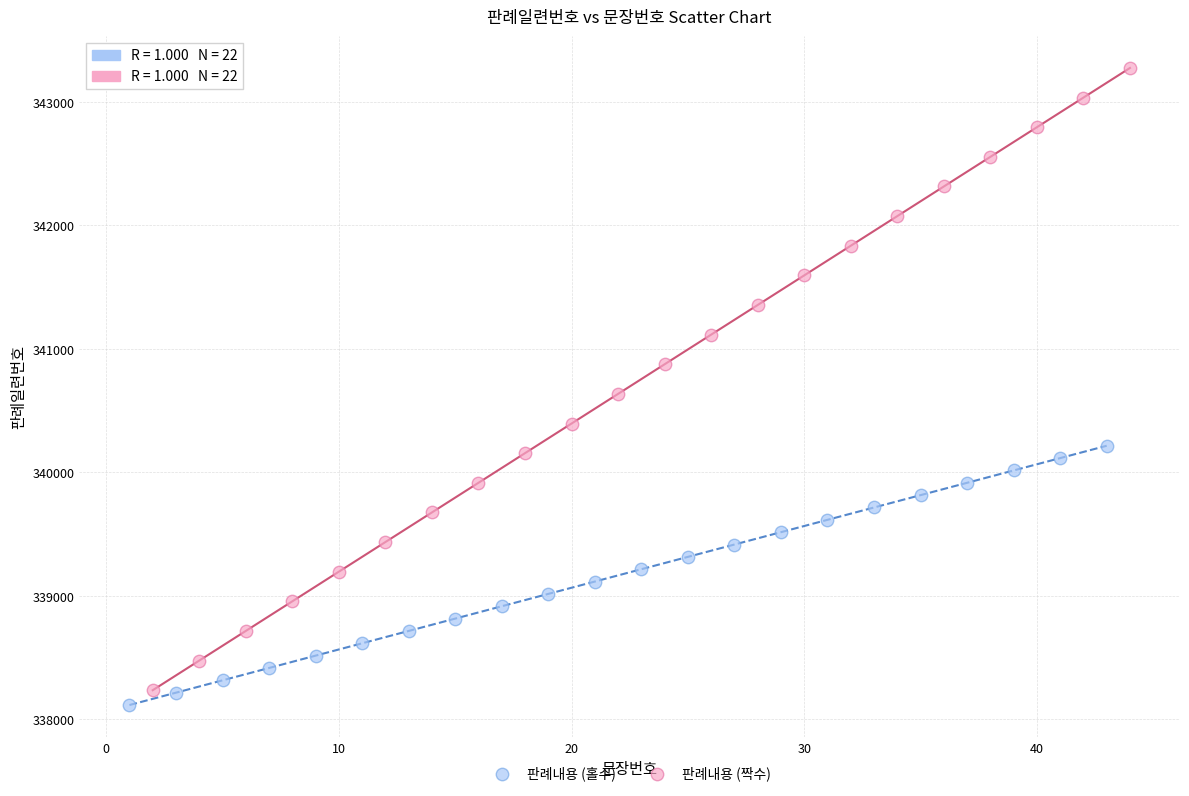

What are all the series names shown in the legend?

판례내용 (홀수), 판례내용 (짝수)